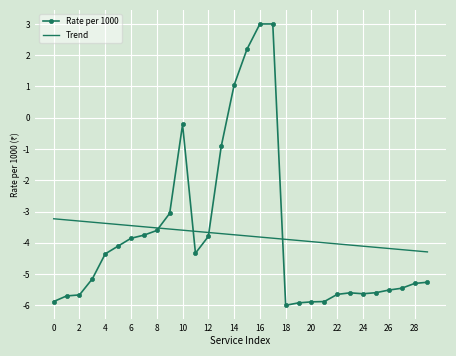

What is the lowest value of the Trend series?

-4.3